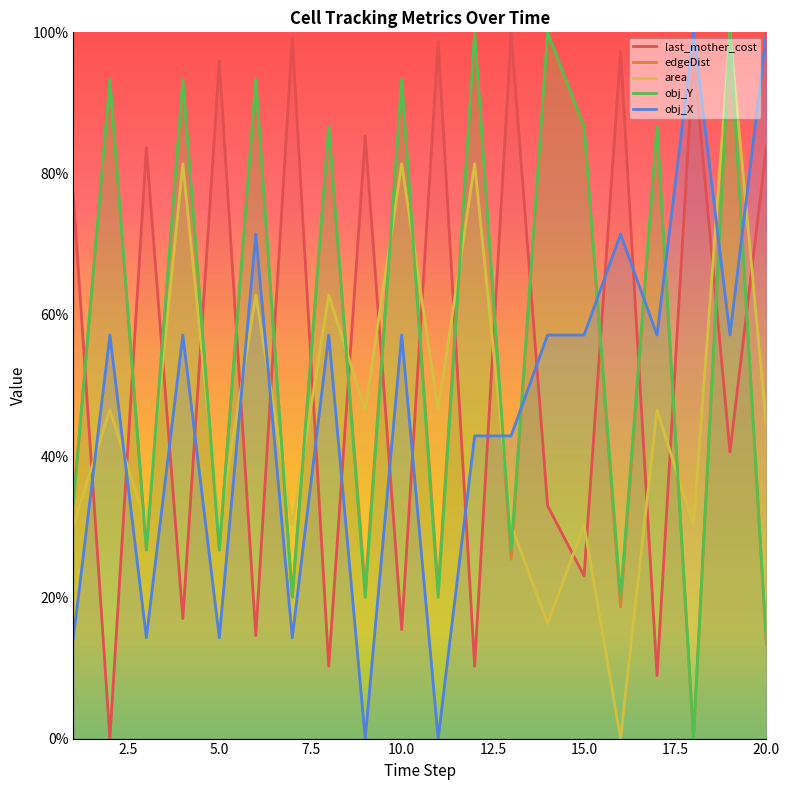

True or false: area and obj_X cross at least once.

True